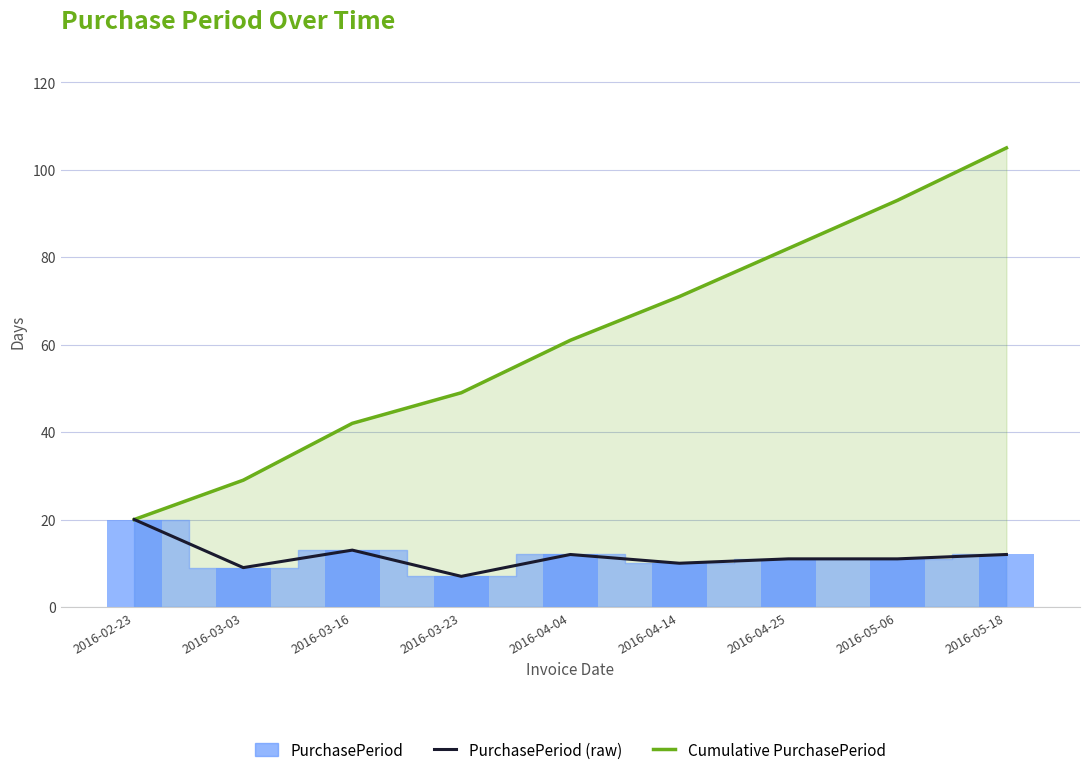

Reading left to right, list all the values displayed in this chart.

Cumulative PurchasePeriod: 20	29	42	49	61	71	82	93	105
PurchasePeriod (raw): 20	9	13	7	12	10	11	11	12
PurchasePeriod: 20	9	13	7	12	10	11	11	12